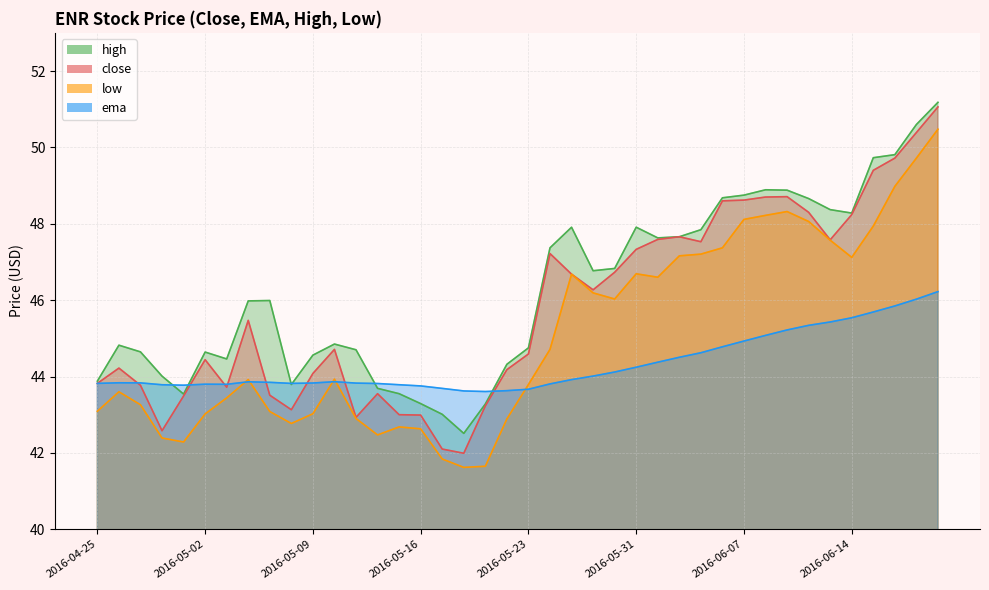

Which series has the largest total across all categories?

high